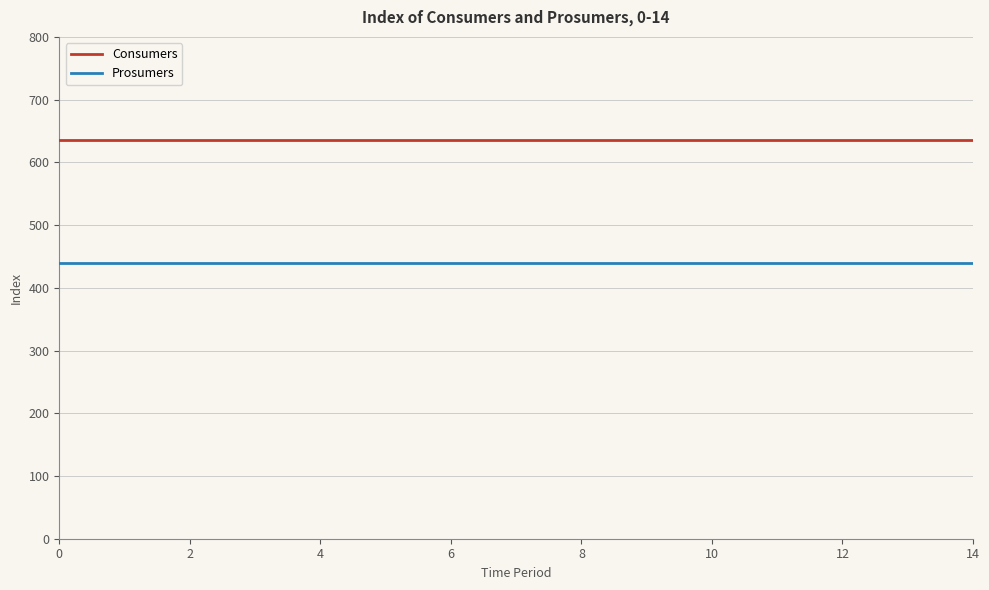

Rank the series by their average value, from highest to lowest.

Consumers, Prosumers